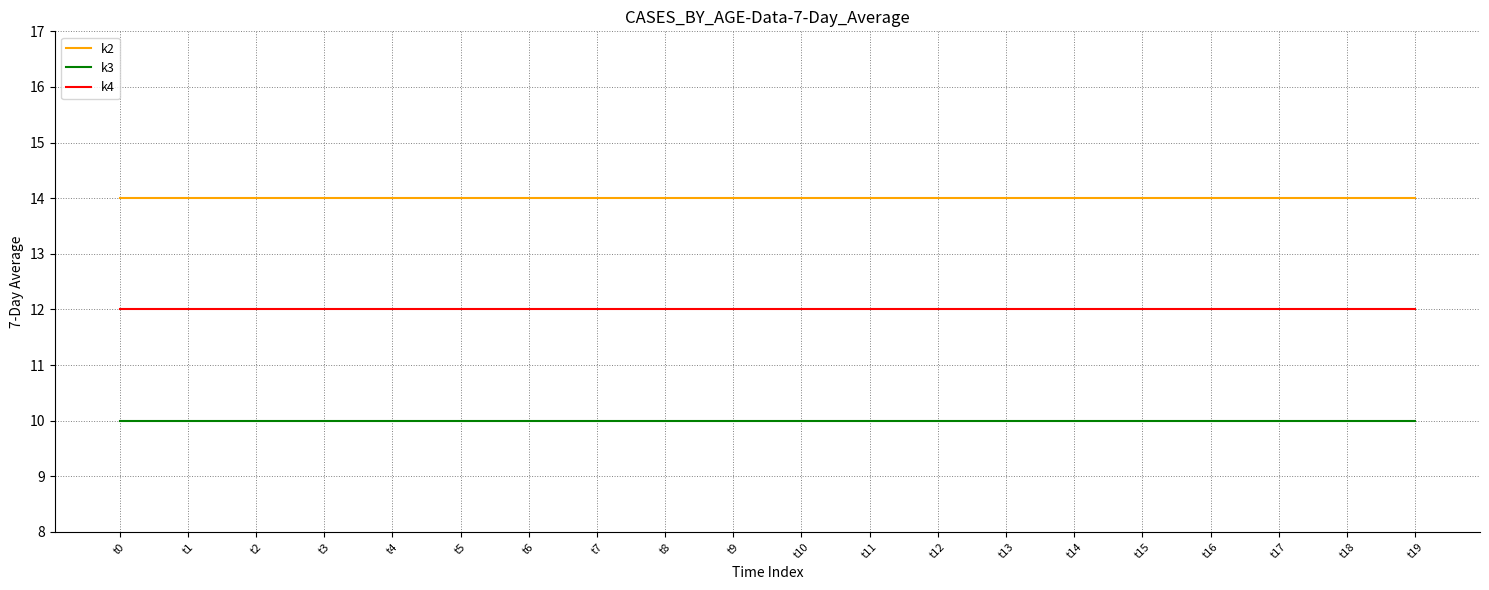

What is the spread (max minus min) of values at t5?

4